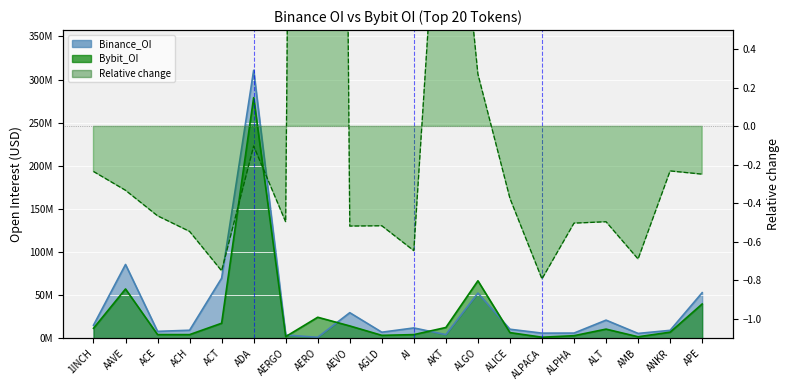

Is the value of Binance_OI at AAVE greater than the value of Bybit_OI at ADA?

No